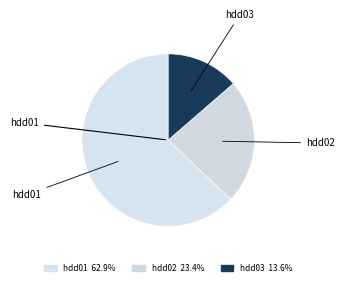

Is it true that hdd01 is 63% of the pie?

True